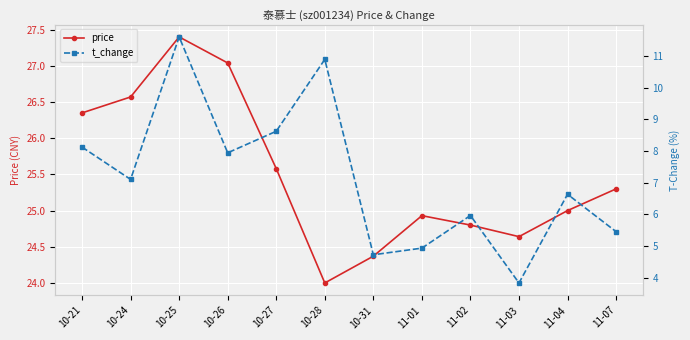

Which category has the lowest value in the price series?

10-28